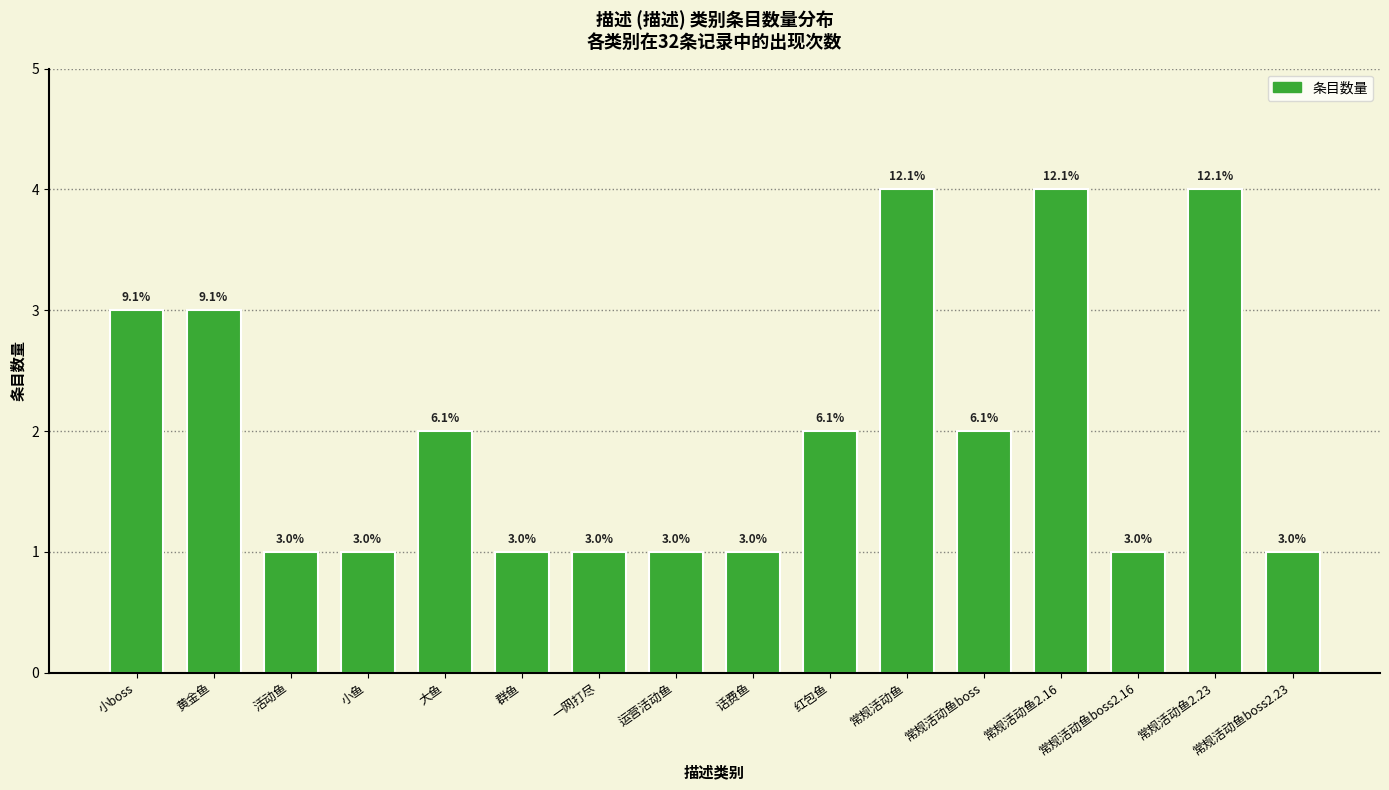

What is the label of the 16th bar from the right?

小boss